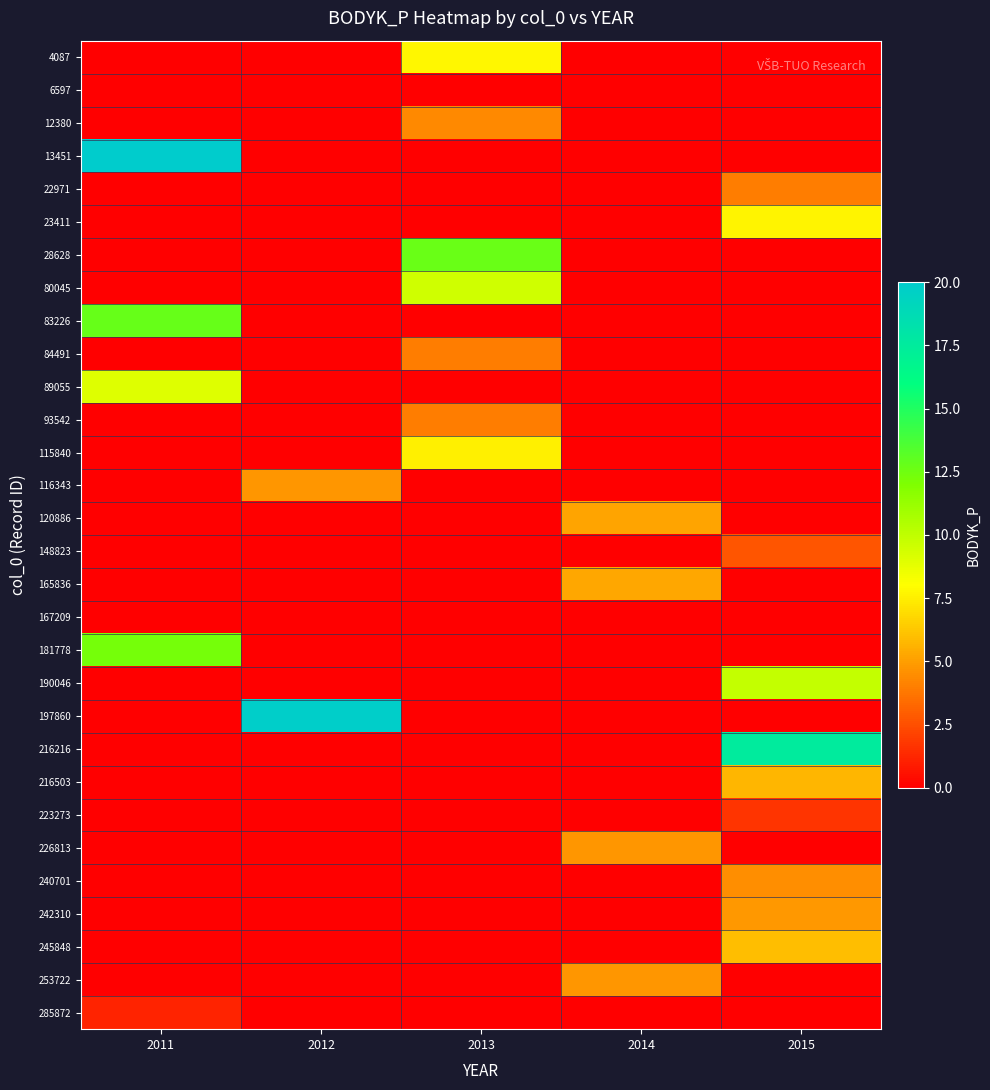

Between 2011 and 2012, which is larger?

2011